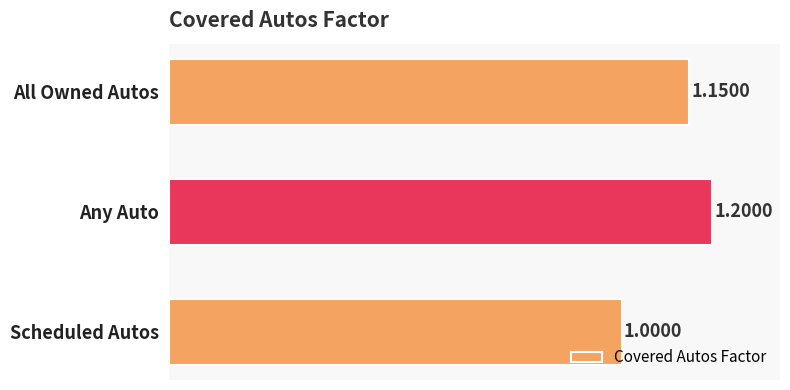

Which label corresponds to the largest value in the chart?

Any Auto